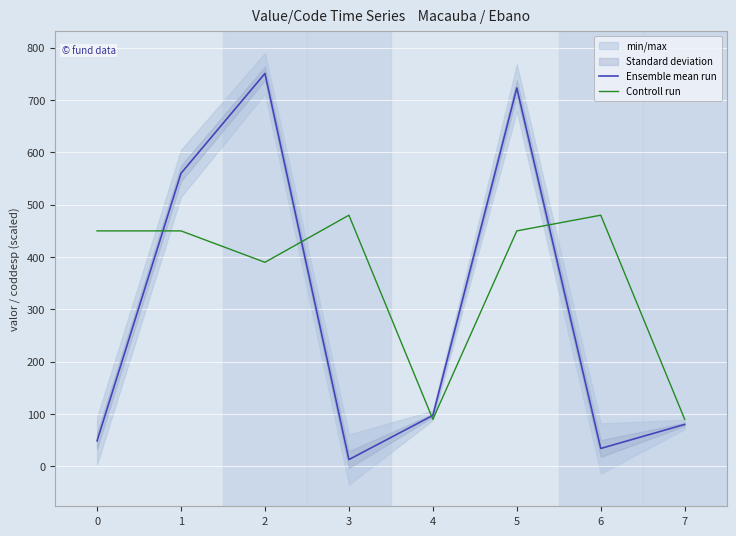

List the labels in order of Controll run value, largest first.

3, 6, 0, 1, 5, 2, 4, 7